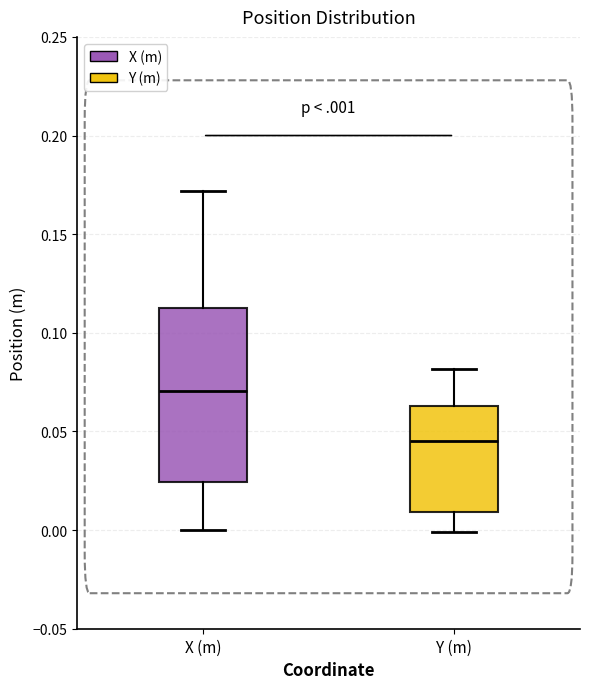

Which box is the tallest, from its lower edge to its upper edge?

X (m)